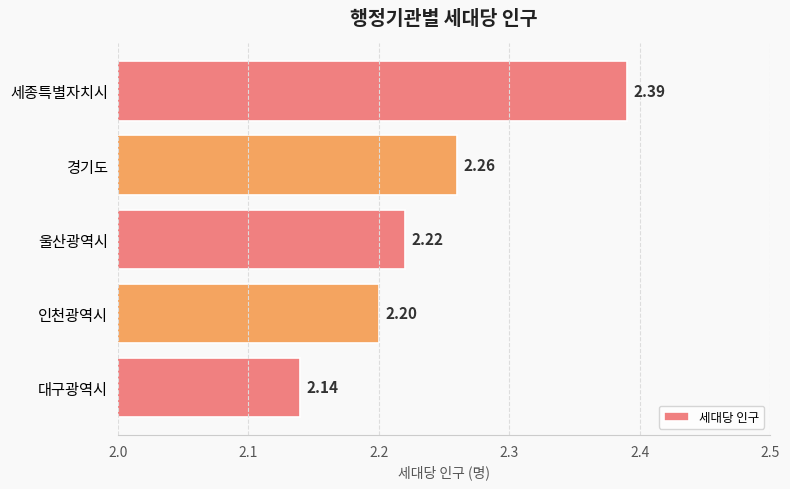

What is the average value?

2.2